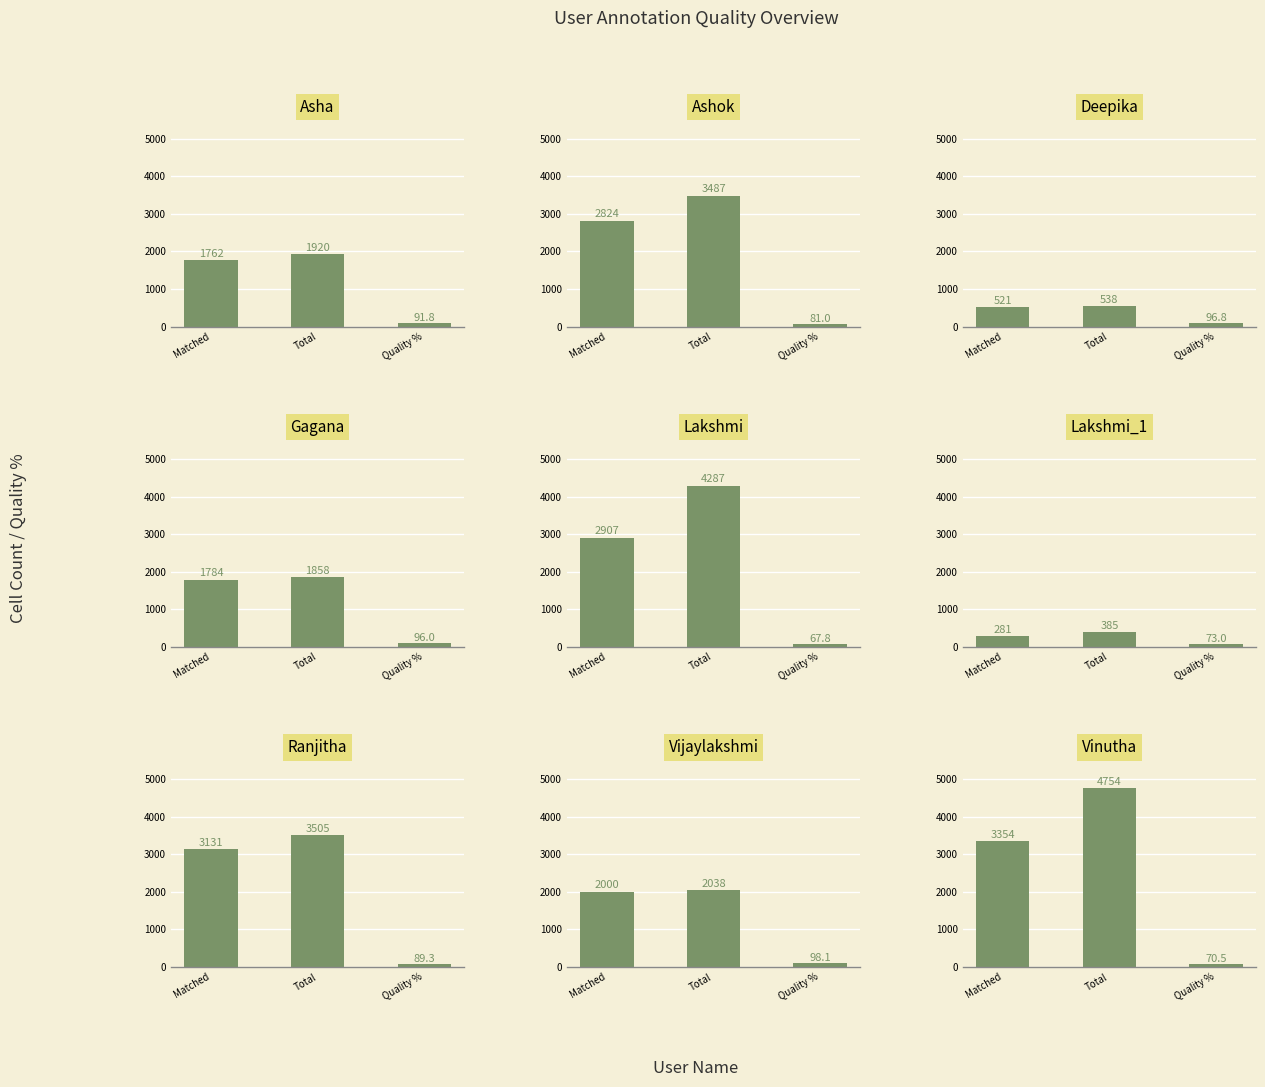

What position from the right is Lakshmi?

5